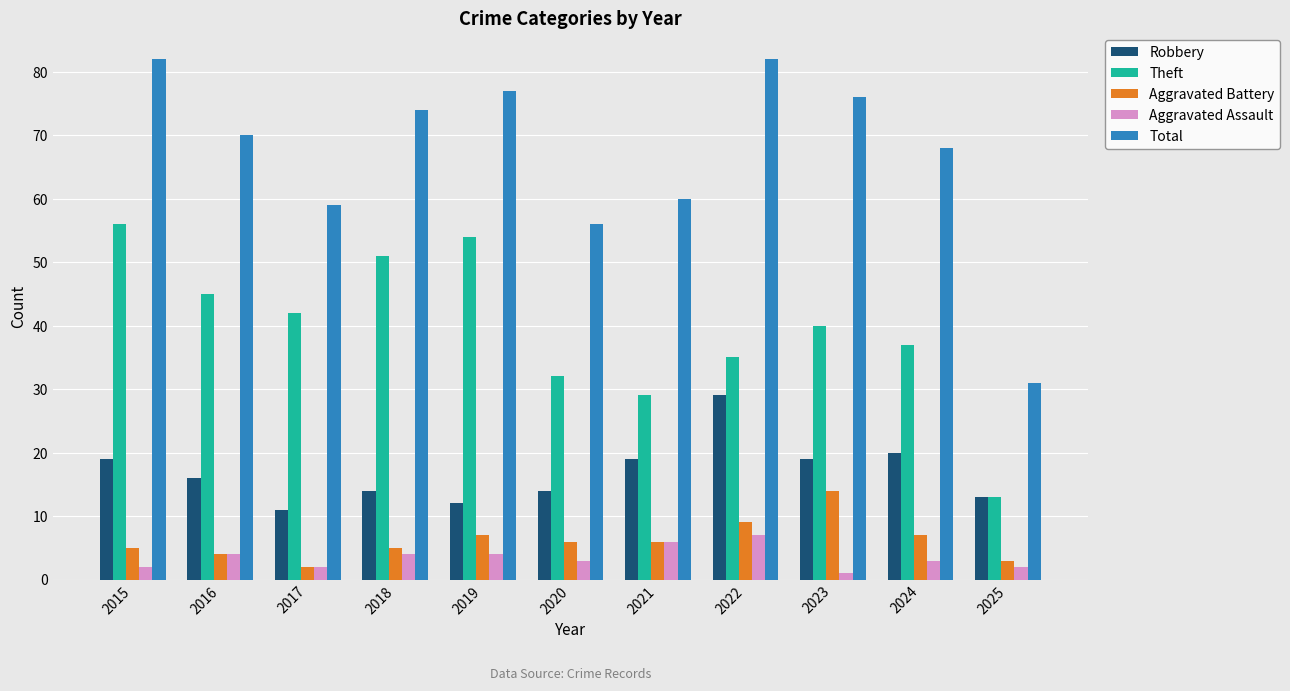

What are all the series names shown in the legend?

Robbery, Theft, Aggravated Battery, Aggravated Assault, Total